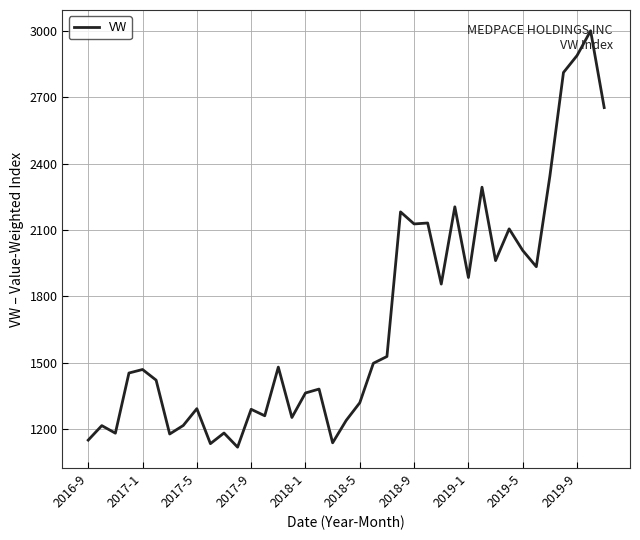

How many categories are shown in the chart?

39